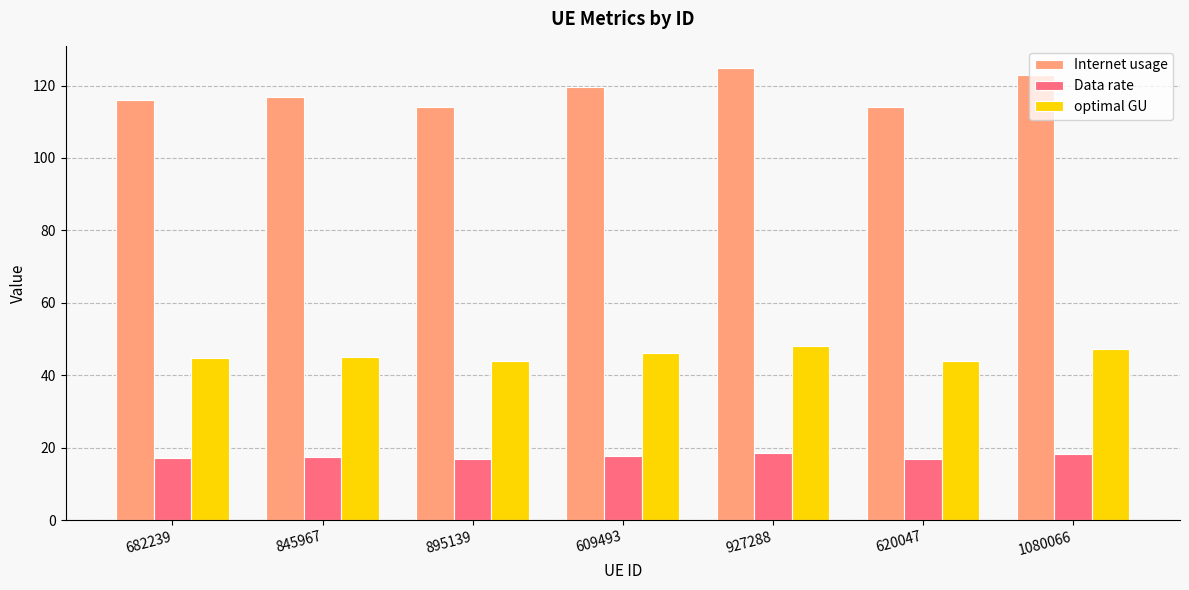

Count the number of categories in the chart.

7